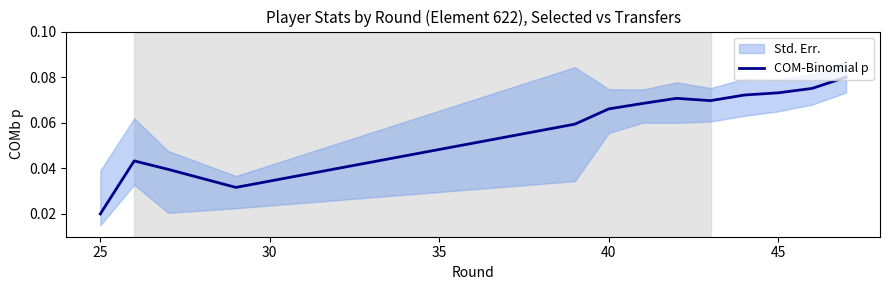

How many interior local valleys (lower than both neighbors) does the data have?

2